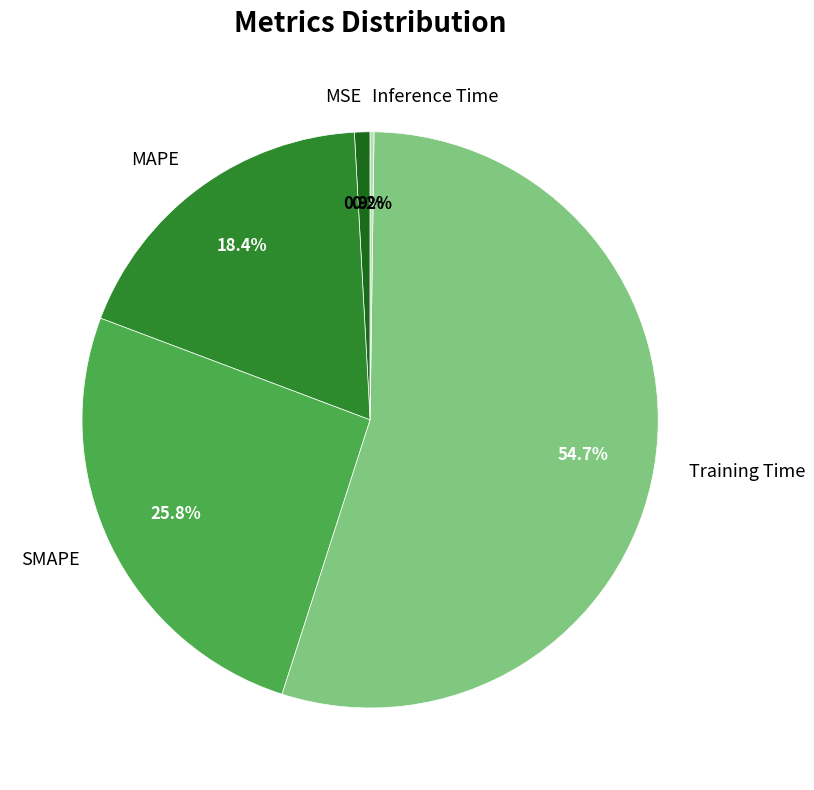

To the nearest percent, what is the average slice percentage?

20%